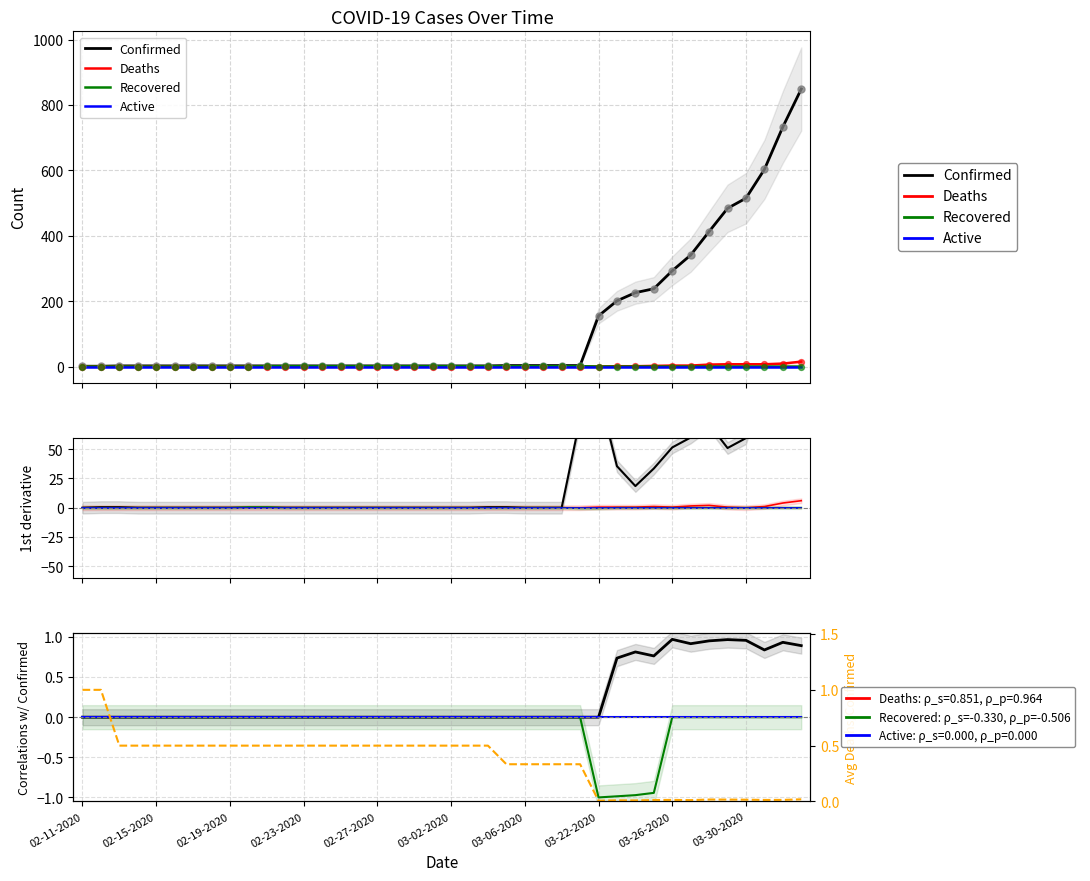

At how many categories does at least one series exceed 280?

8